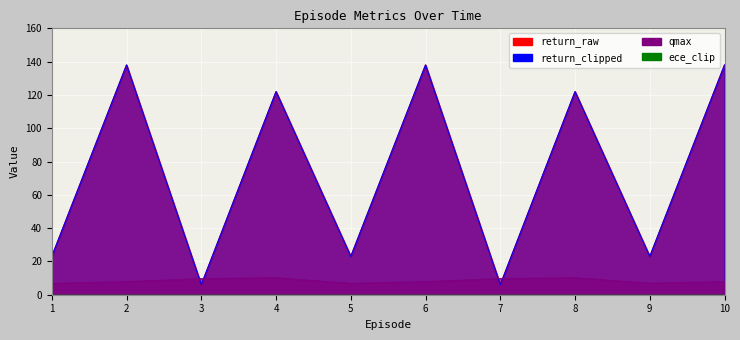

At which label does return_raw reach its peak?

2